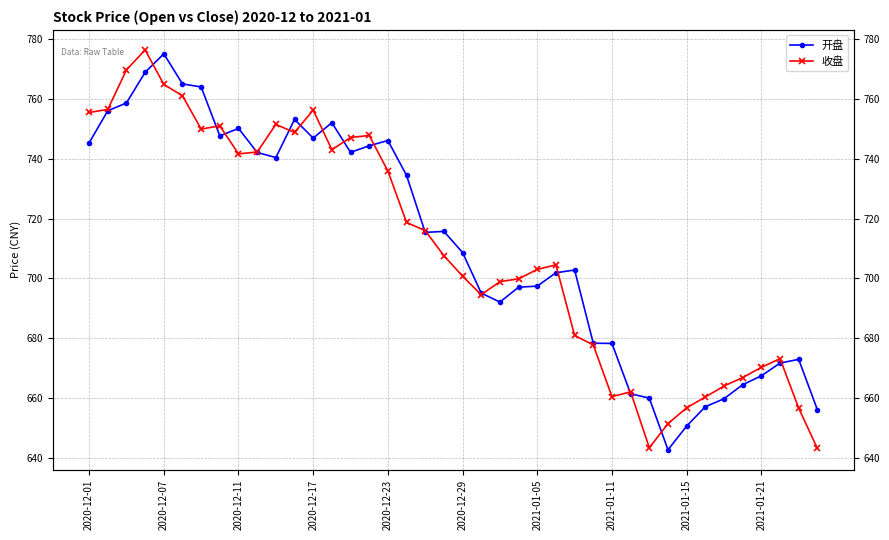

True or false: 收盘 has more than 0 interior local peaks.

True